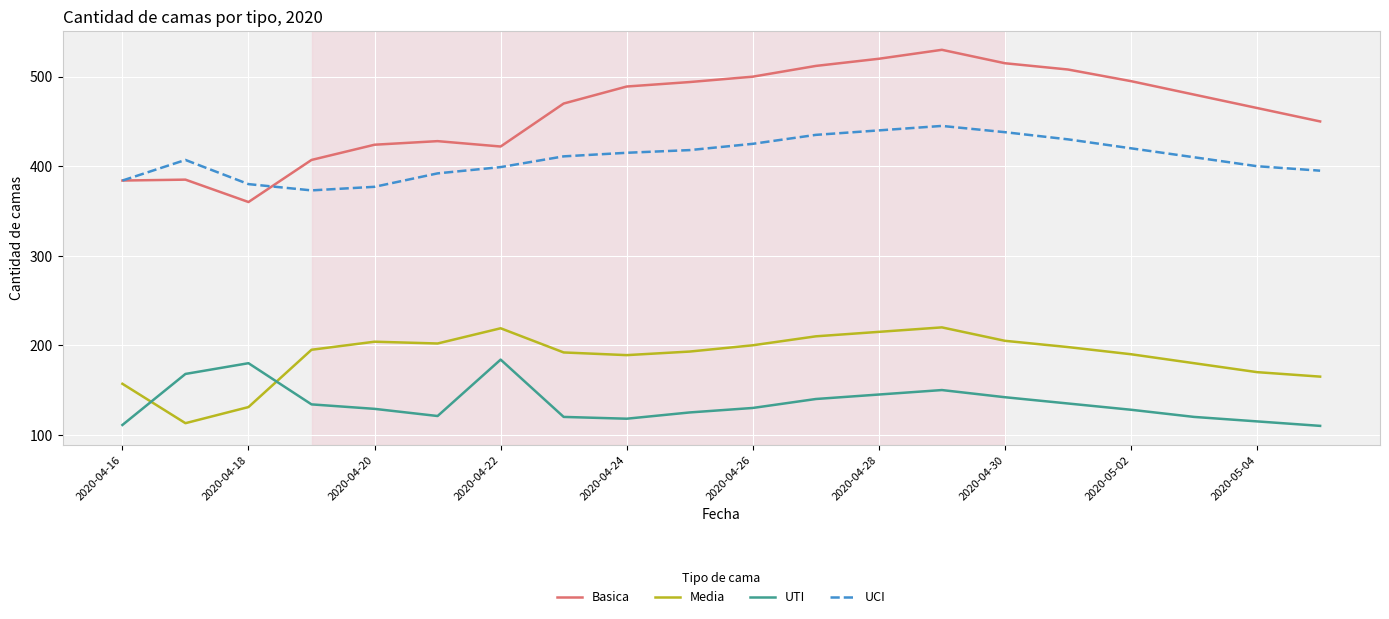

True or false: UCI and Media cross at least once.

False